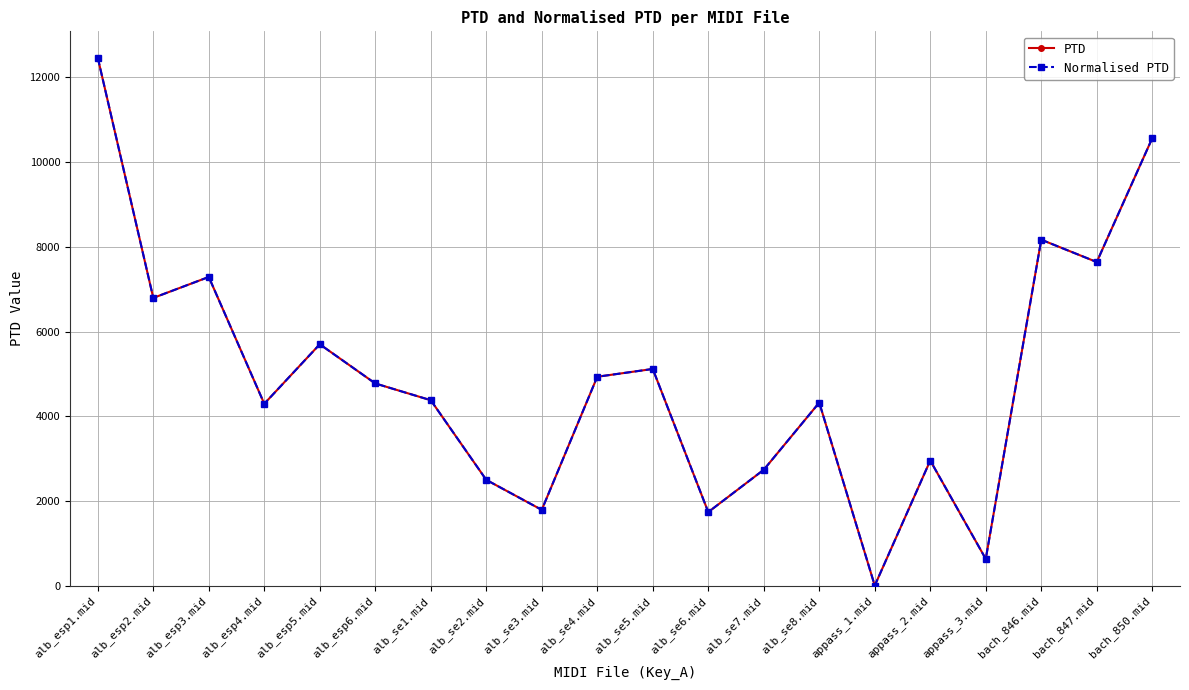

True or false: PTD and Normalised PTD cross at least once.

False